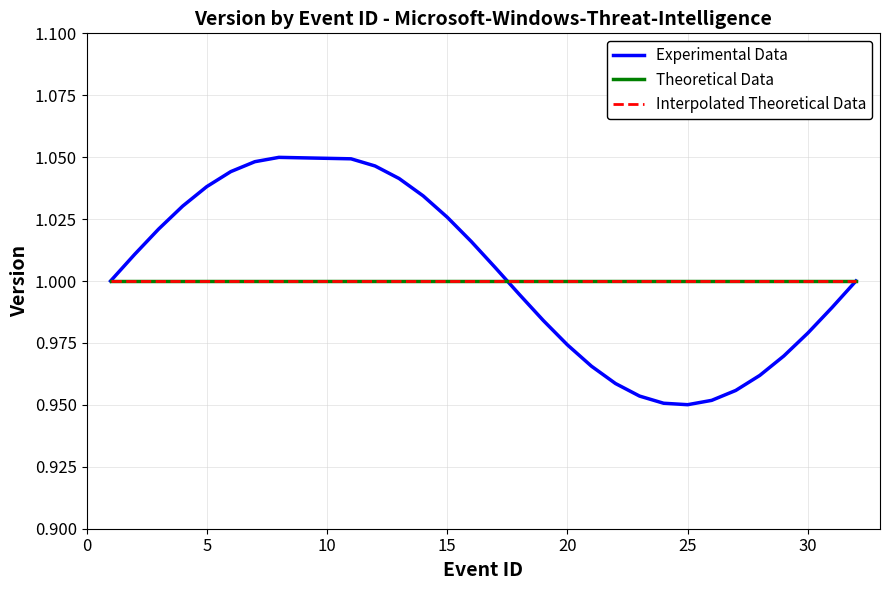

Does the chart display data point markers on the line(s)?

No